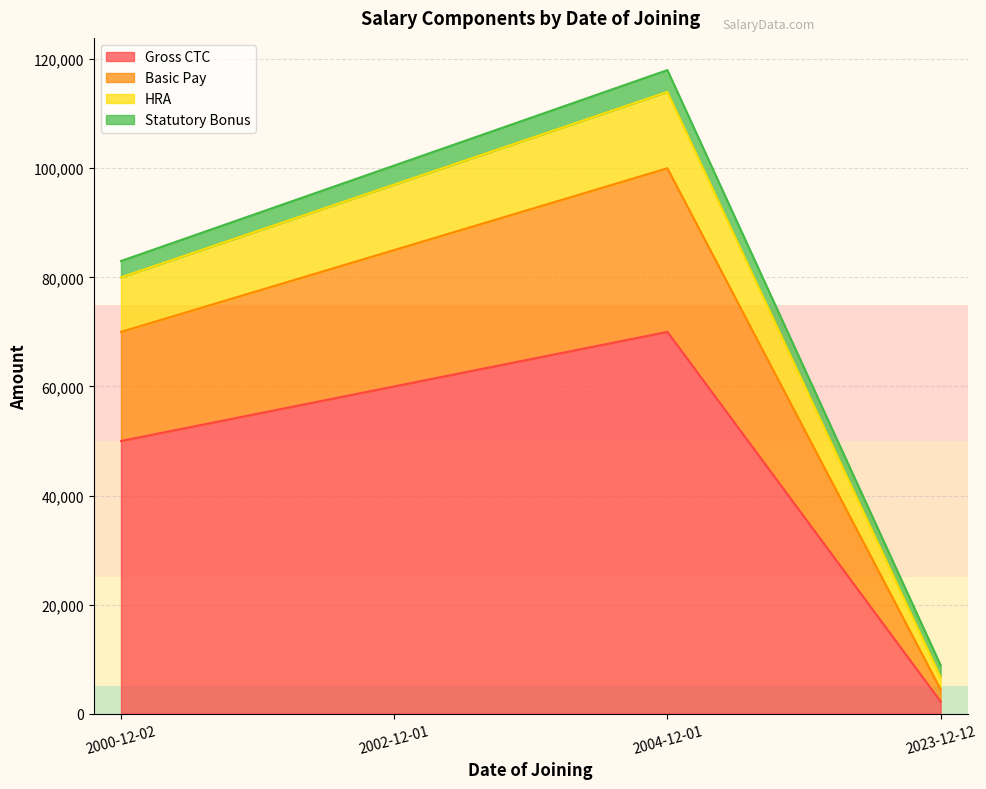

List the labels in order of Gross CTC value, smallest first.

2023-12-12, 2000-12-02, 2002-12-01, 2004-12-01